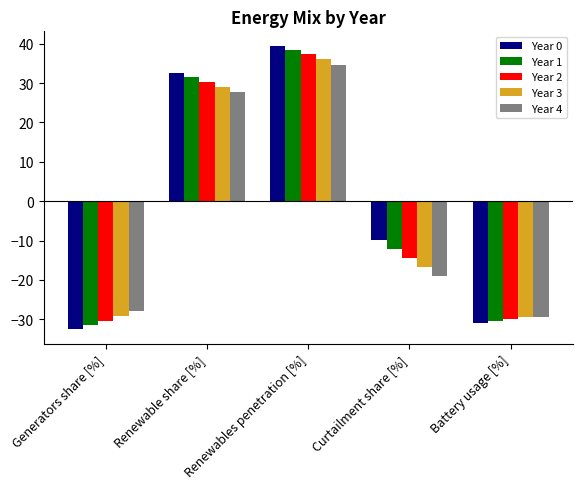

What is the spread (max minus min) of values at Battery usage [%]?

1.7